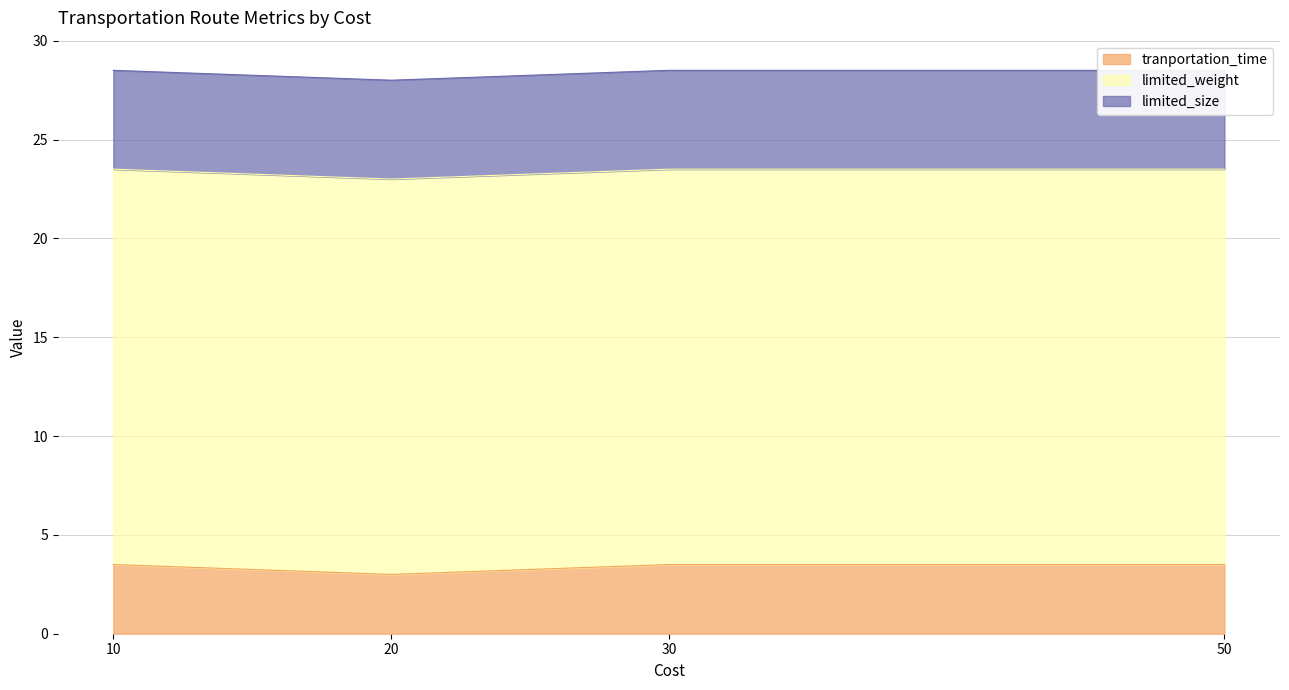

What is the value of the limited_size point at the 6th from the left?

5.0